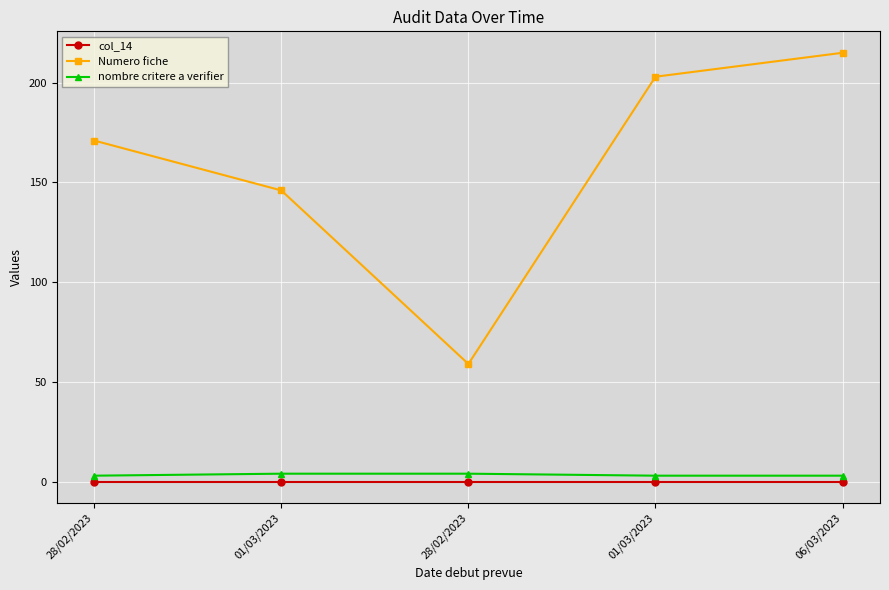

What is the label of the 4th point from the right?

01/03/2023